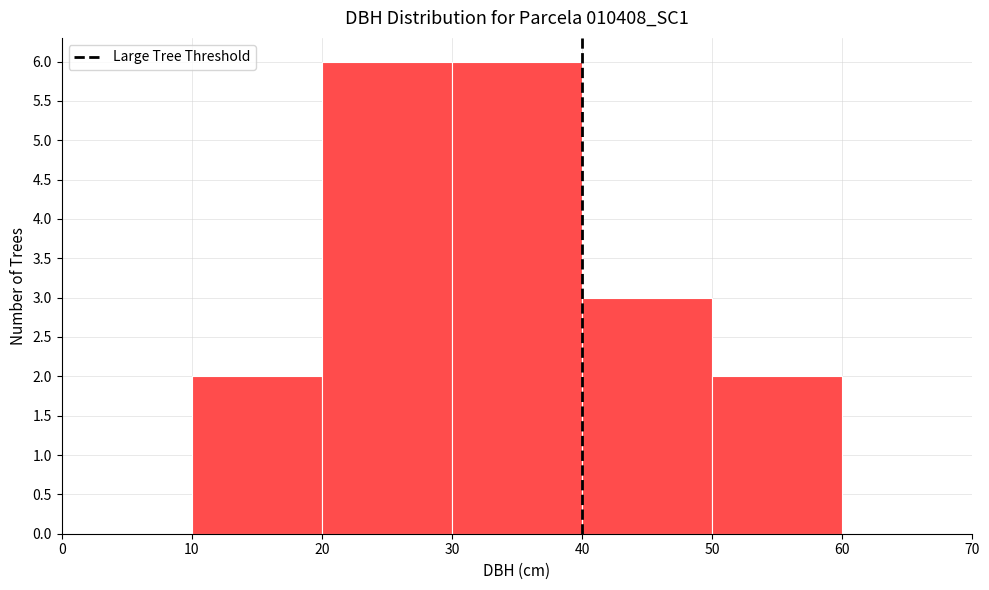

How tall is the bar that spans 20 to 30 on the x-axis? The values are not printed on the chart, so give them approximately, as read against the axis.

6